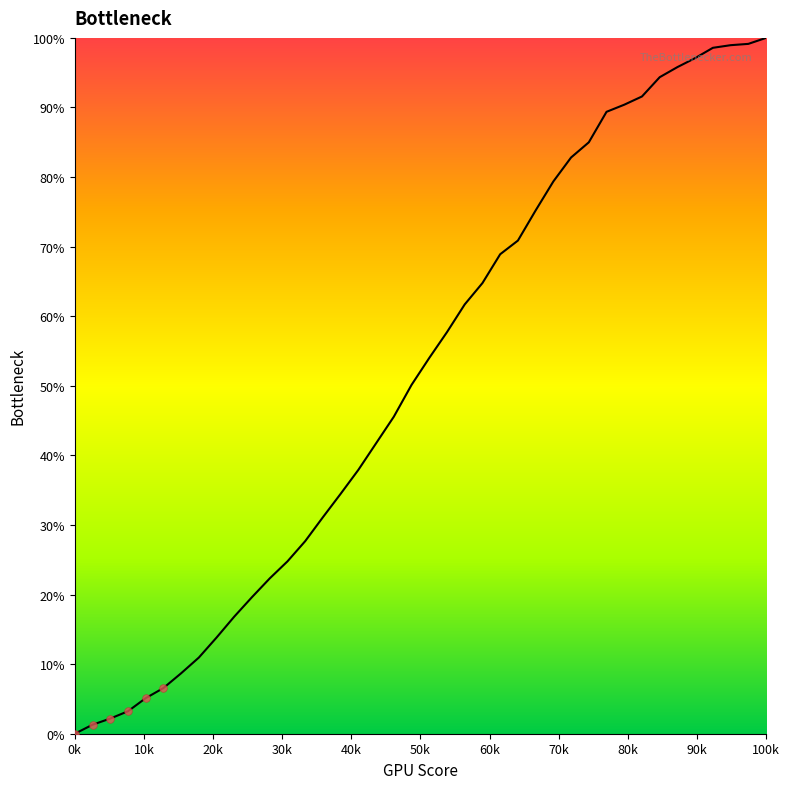

What is the maximum value shown in the chart?

100.0